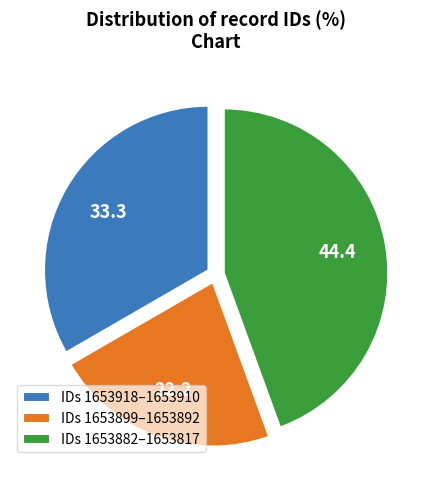

Does any single category account for the majority?

No